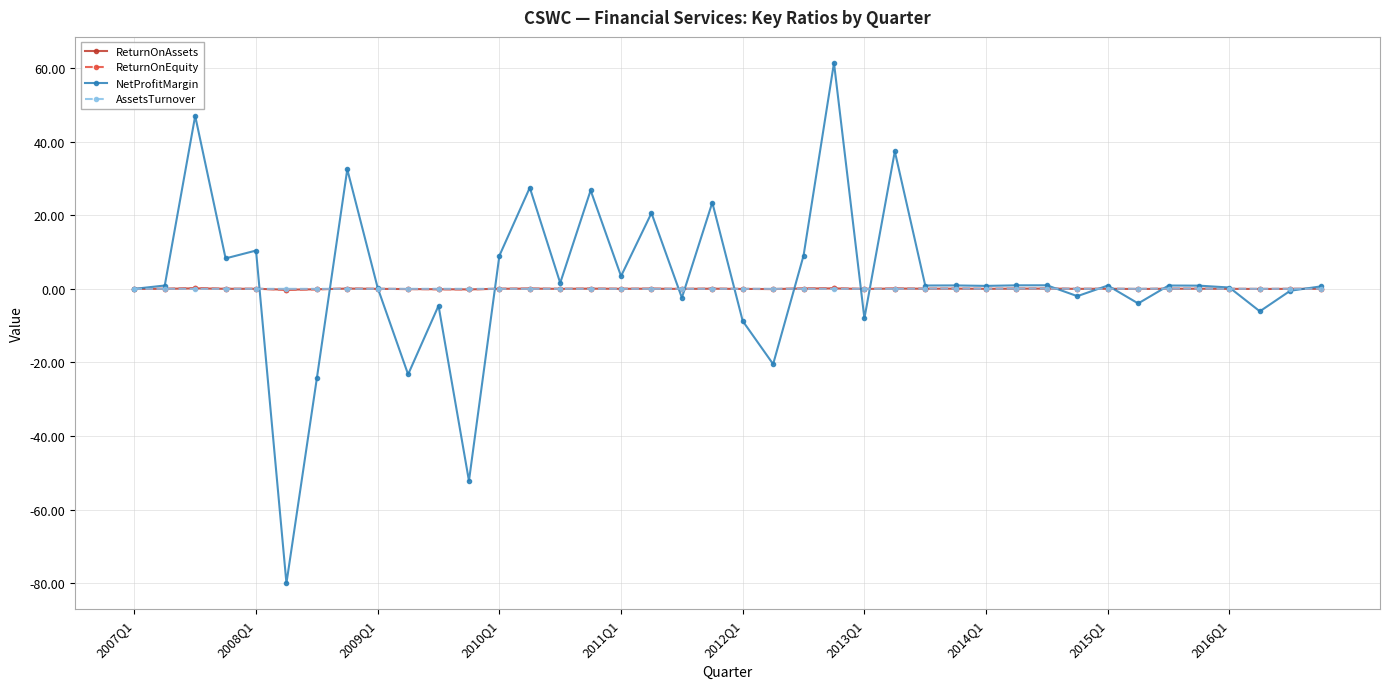

Which series has the largest range (max minus min)?

NetProfitMargin